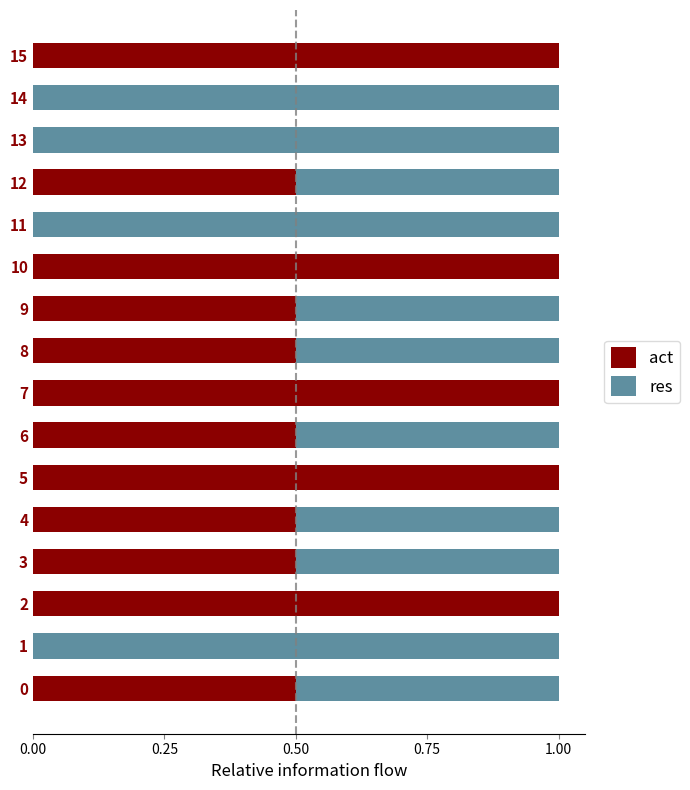

What is the highest value of the act series?

1.0